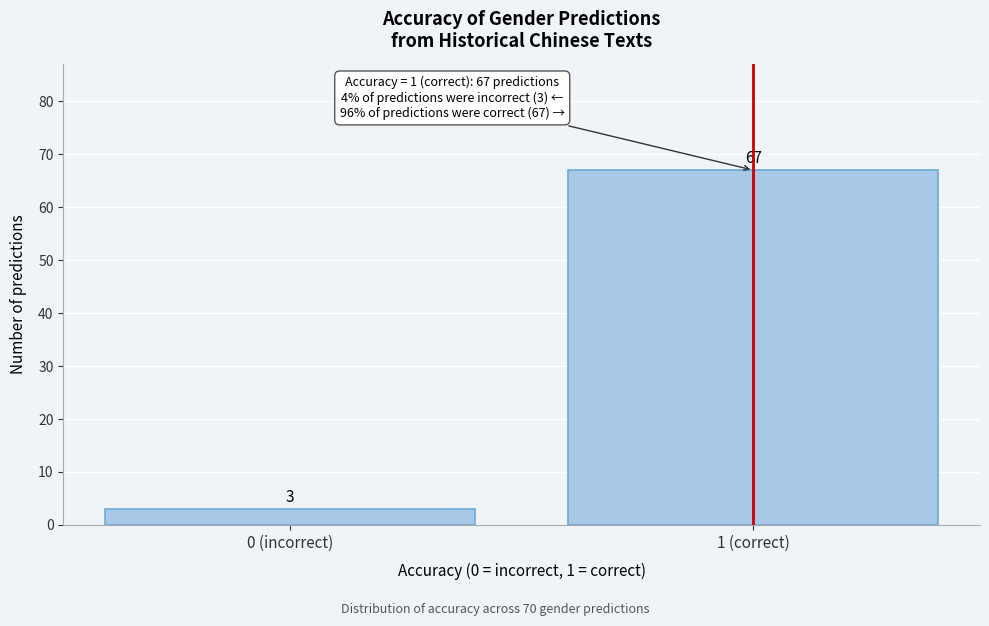

Reading right to left, extract all data points from this chart.

1 (correct)=67	0 (incorrect)=3